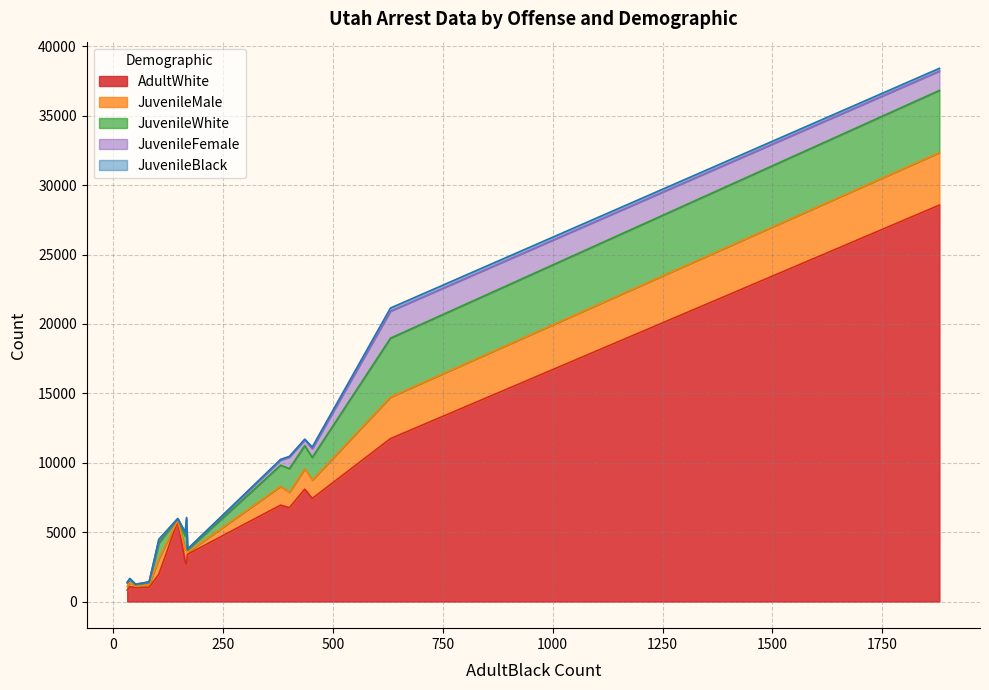

What is the maximum value for AdultWhite?

28567